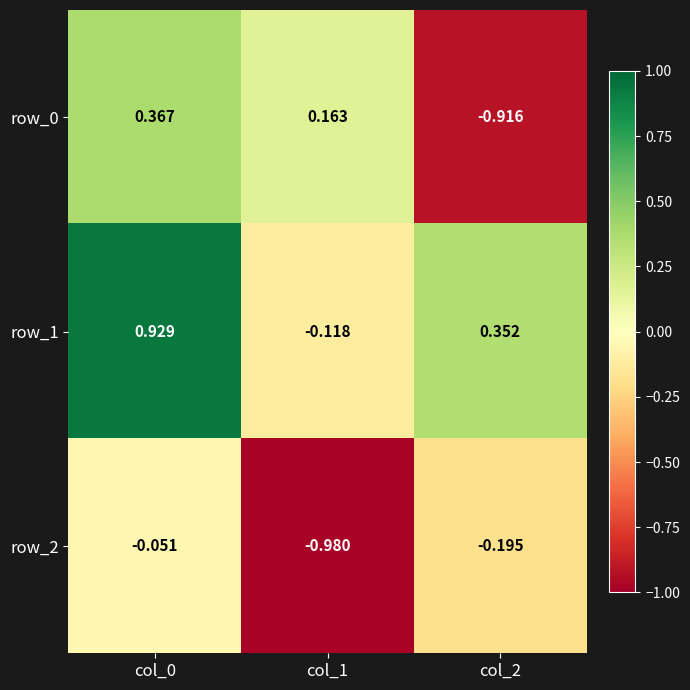

Which label corresponds to the largest value in the chart?

col_0